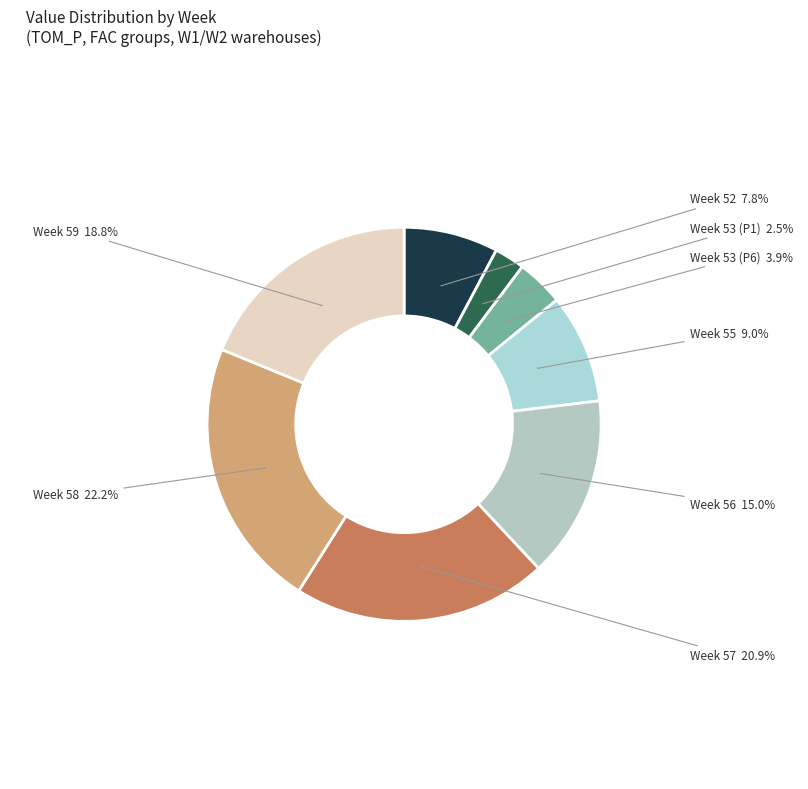

To the nearest percent, what is the difference between the largest and smallest slice percentages?

20%